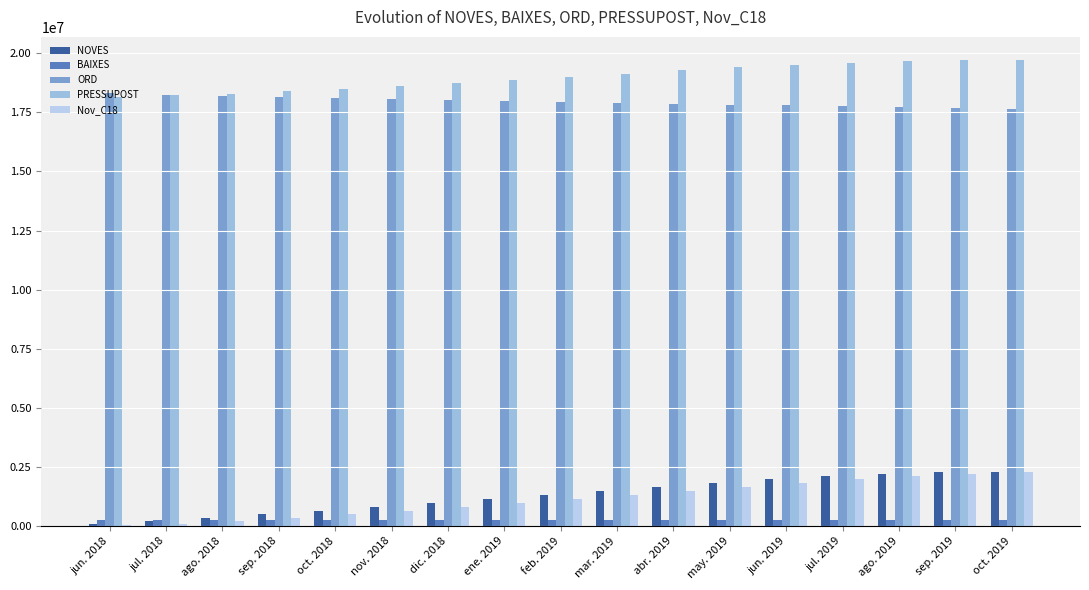

Are the bars horizontal?

No